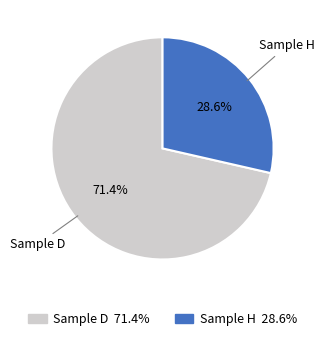

To the nearest percent, what portion does Sample H represent?

29%